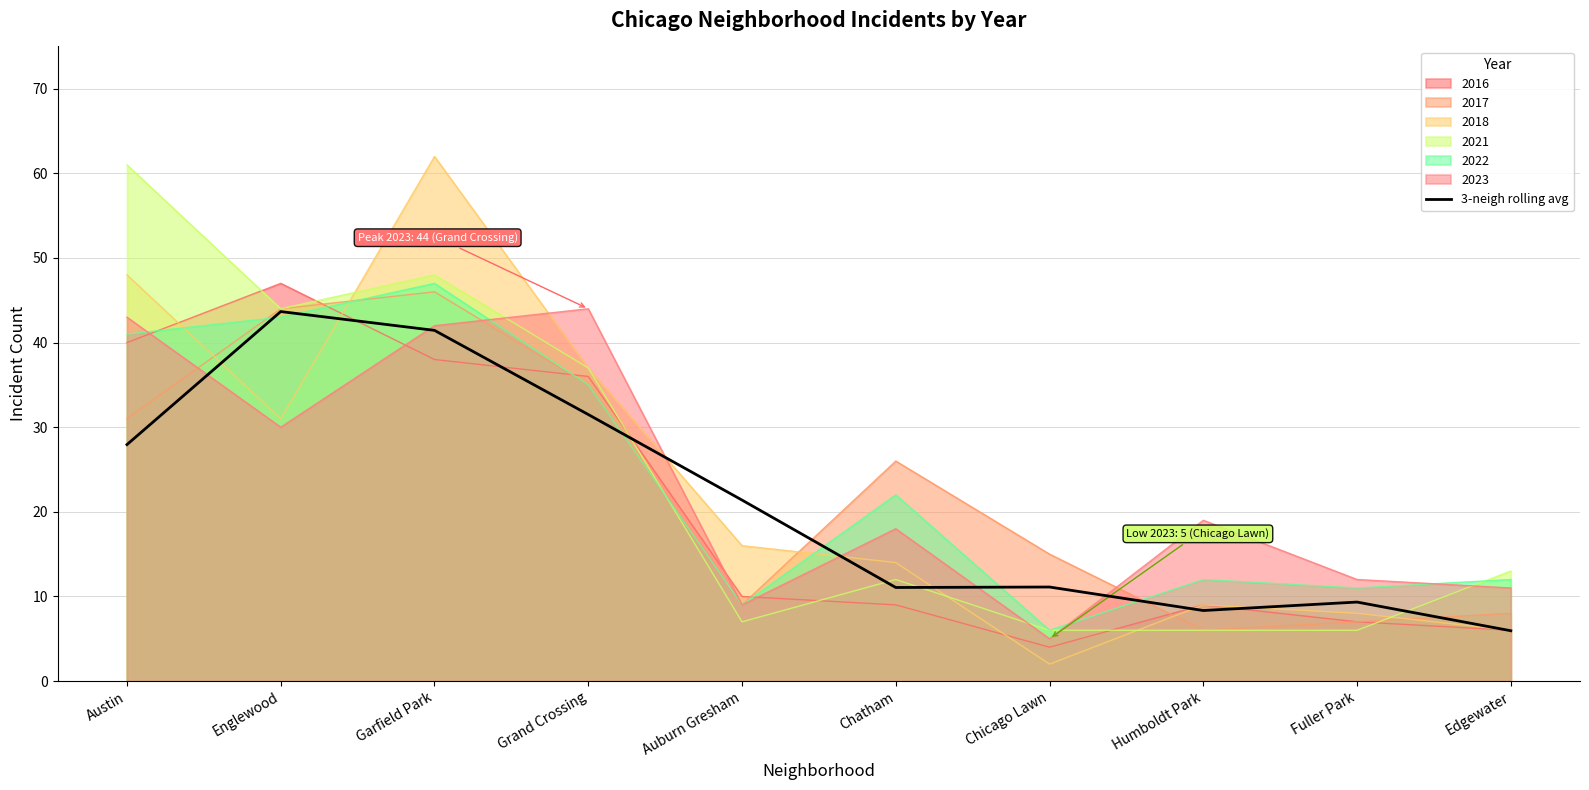

What position from the left is Chatham?

6